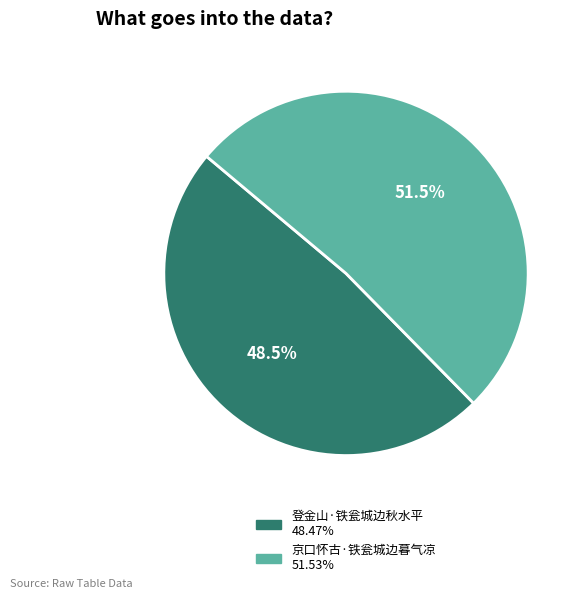

Between 登金山·铁瓮城边秋水平 and 京口怀古·铁瓮城边暮气凉, which is larger?

京口怀古·铁瓮城边暮气凉